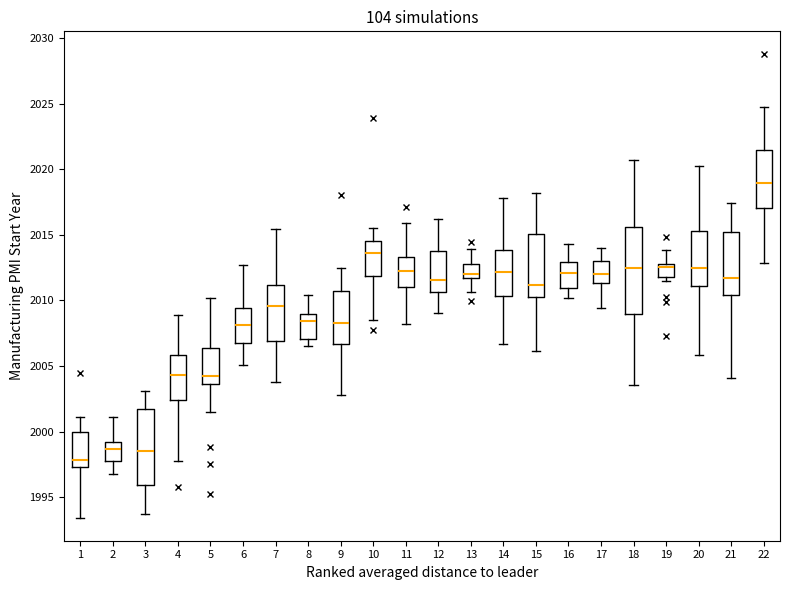

Where does the lower whisker of the box at x = 20 end on the y-axis? The values are not printed on the chart, so give them approximately, as read against the axis.

2006.0